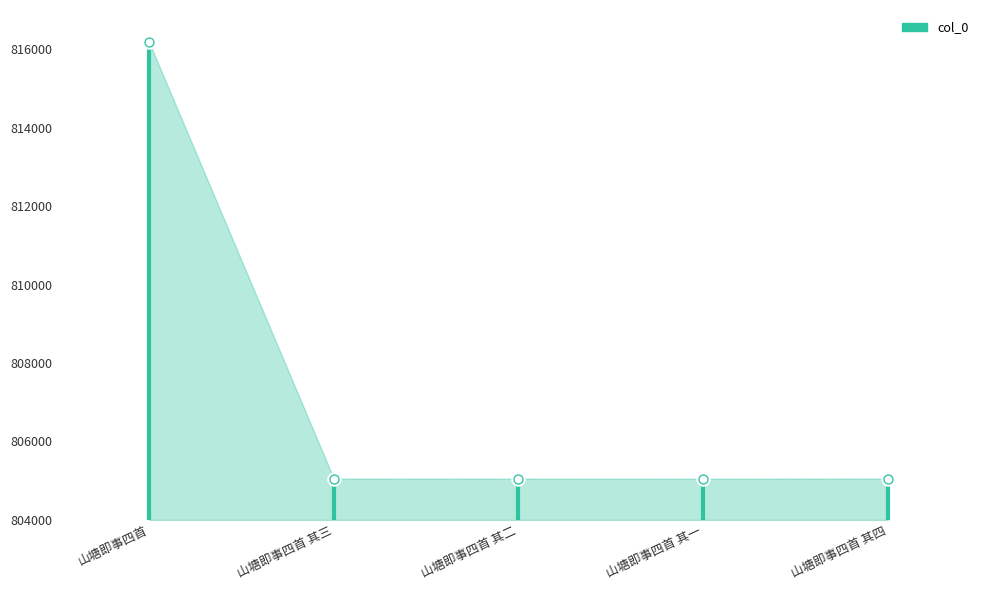

What is the ratio of the value at 山塘即事四首 to the value at 山塘即事四首?

1.0